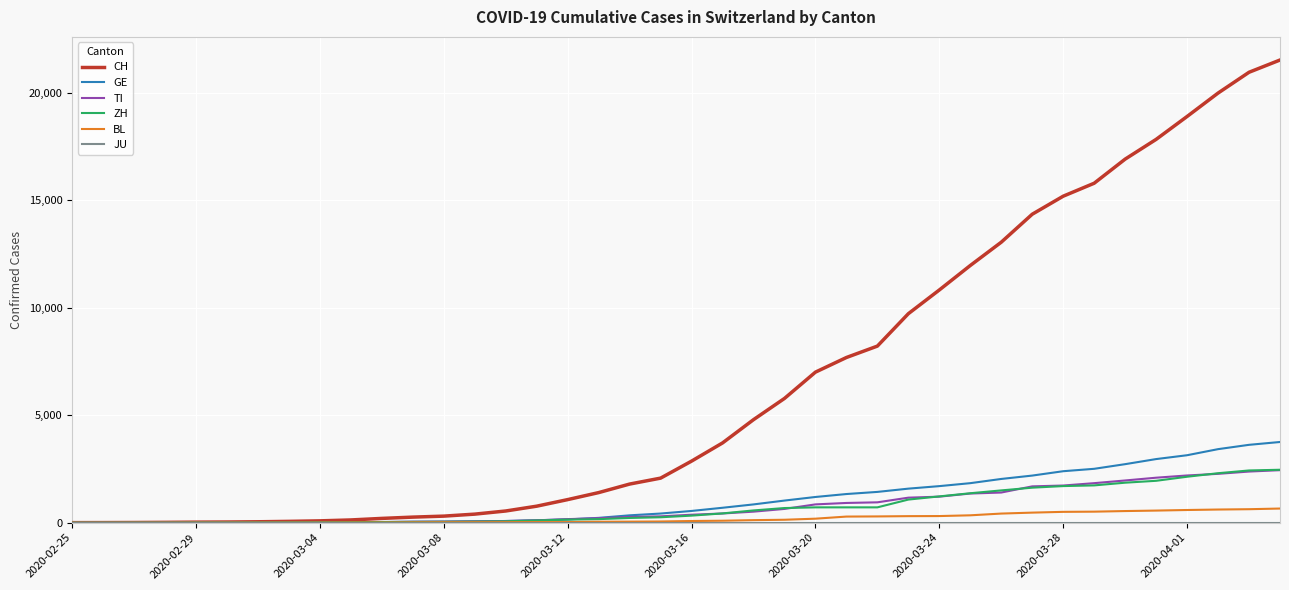

What is the greatest value displayed?

21529